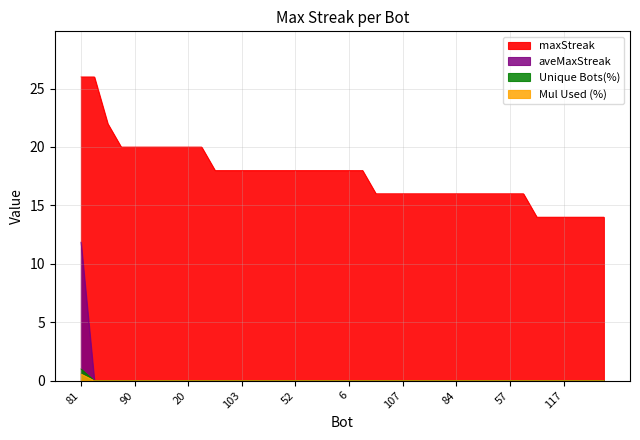

What are all the series names shown in the legend?

maxStreak, aveMaxStreak, Unique Bots(%), Mul Used (%)